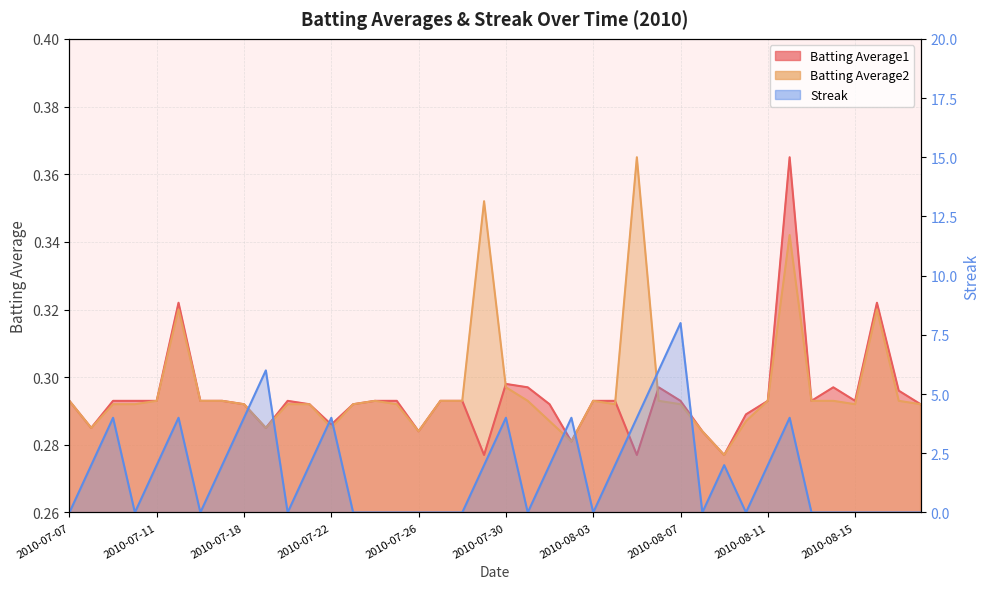

Is it true that Streak equals 4.4 at 2010-07-23?

False